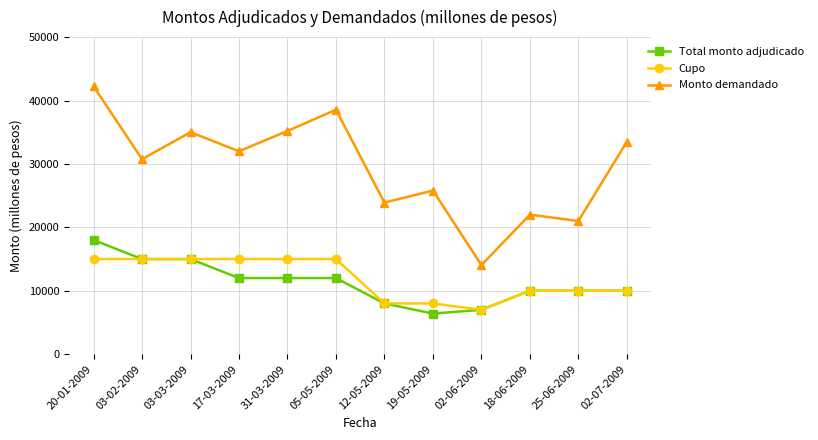

What is the difference between the maximum and minimum values in the Monto demandado series?

28200